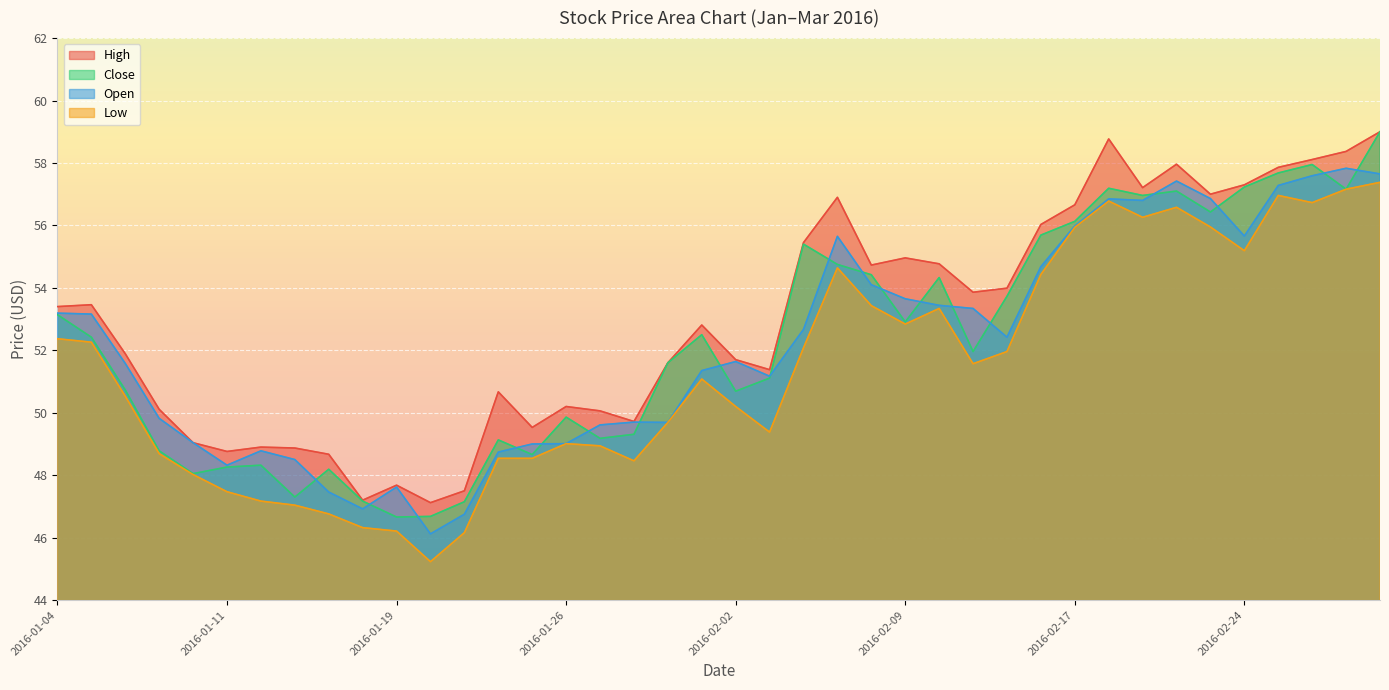

What is the difference between the maximum and minimum values in the Low series?

12.2